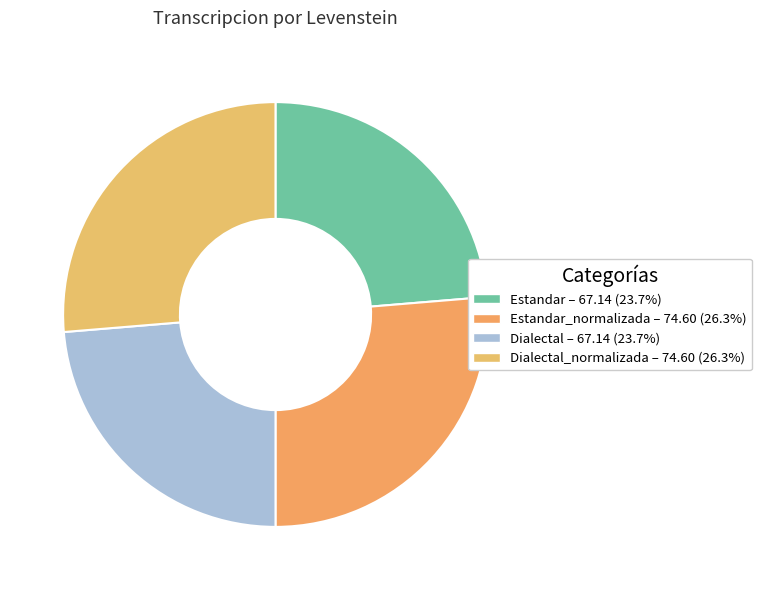

Which slice is the largest?

Estandar_normalizada